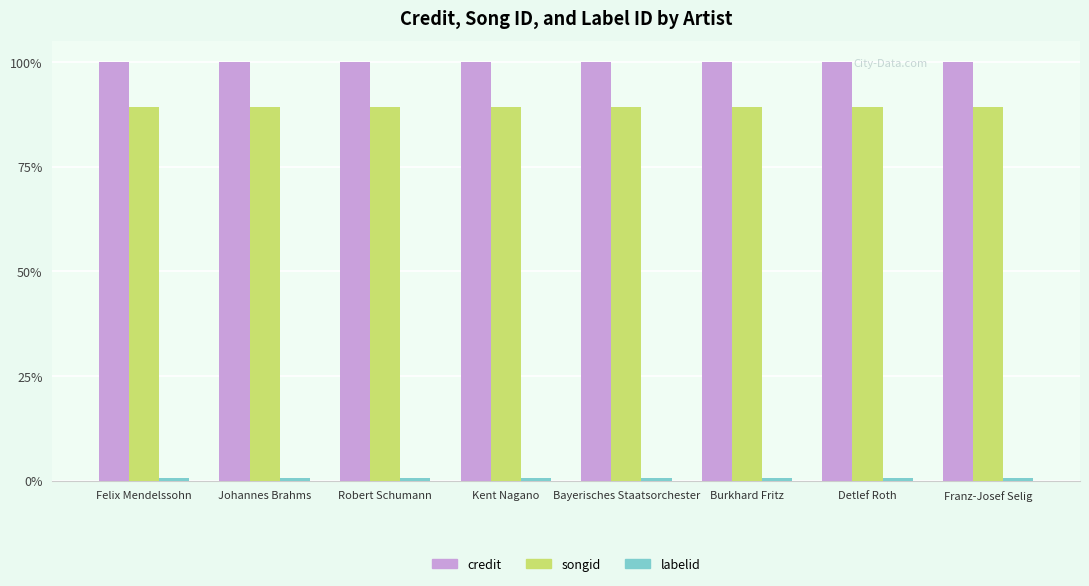

Does the chart contain stacked bars?

No